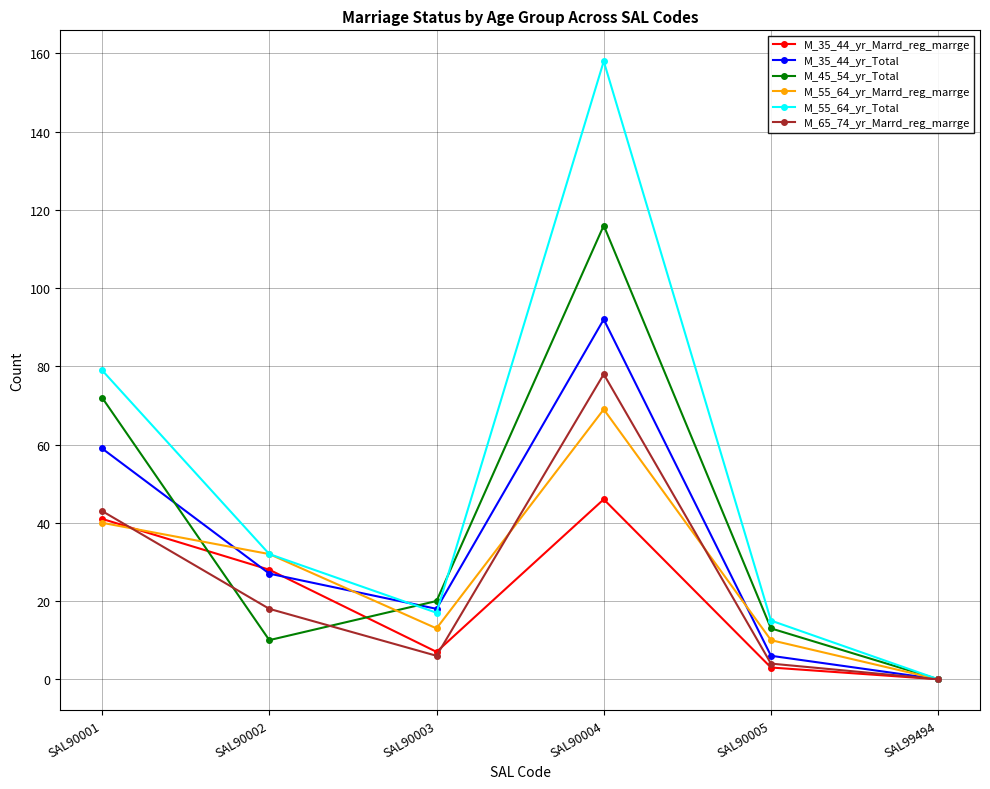

Rank the categories by M_45_54_yr_Total value from highest to lowest.

SAL90004, SAL90001, SAL90003, SAL90005, SAL90002, SAL99494